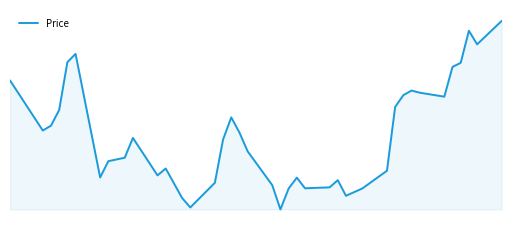

Rank the categories by value from highest to lowest.

38, 36, 37, 5, 4, 35, 34, 0, 31, 32, 30, 33, 29, 3, 16, 2, 1, 17, 9, 15, 18, 8, 7, 11, 28, 10, 6, 22, 25, 14, 19, 24, 23, 27, 21, 26, 12, 13, 20